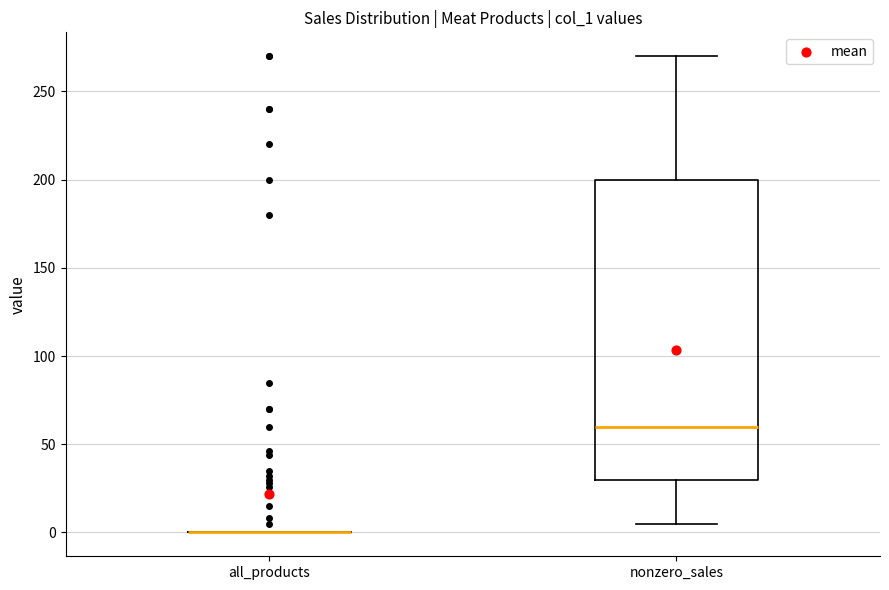

Reading left to right, read every box against the y-axis: the position of its median line, the range the box covers, and the ends of its whiskers. The values are not printed on the chart, so give them approximately, as read against the axis.

all_products: box collapsed to a line at 0, whiskers 0 to 0
nonzero_sales: median 60, box 30 to 200, whiskers 5 to 270